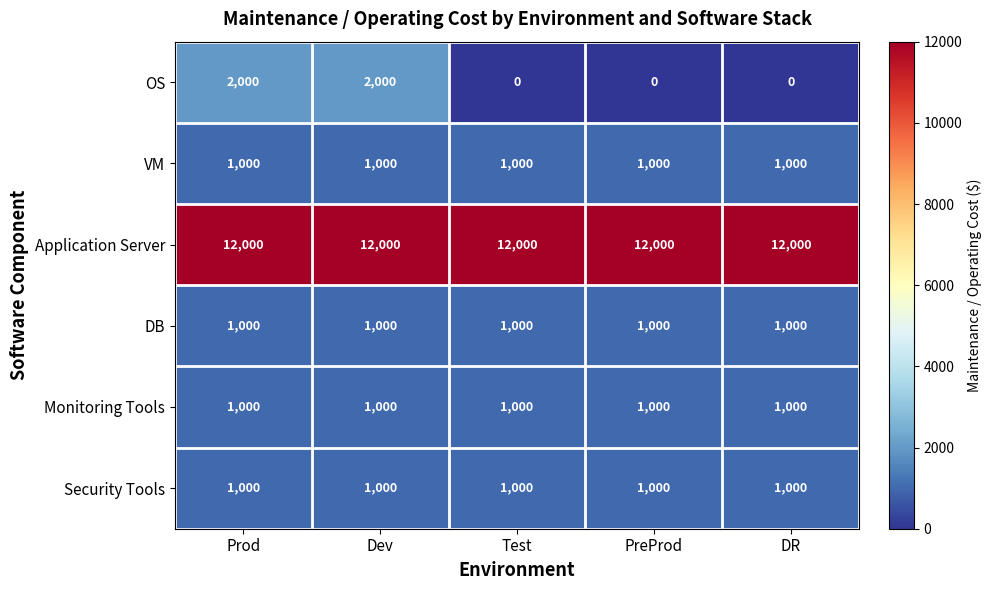

What is the maximum value shown in the chart?

12000